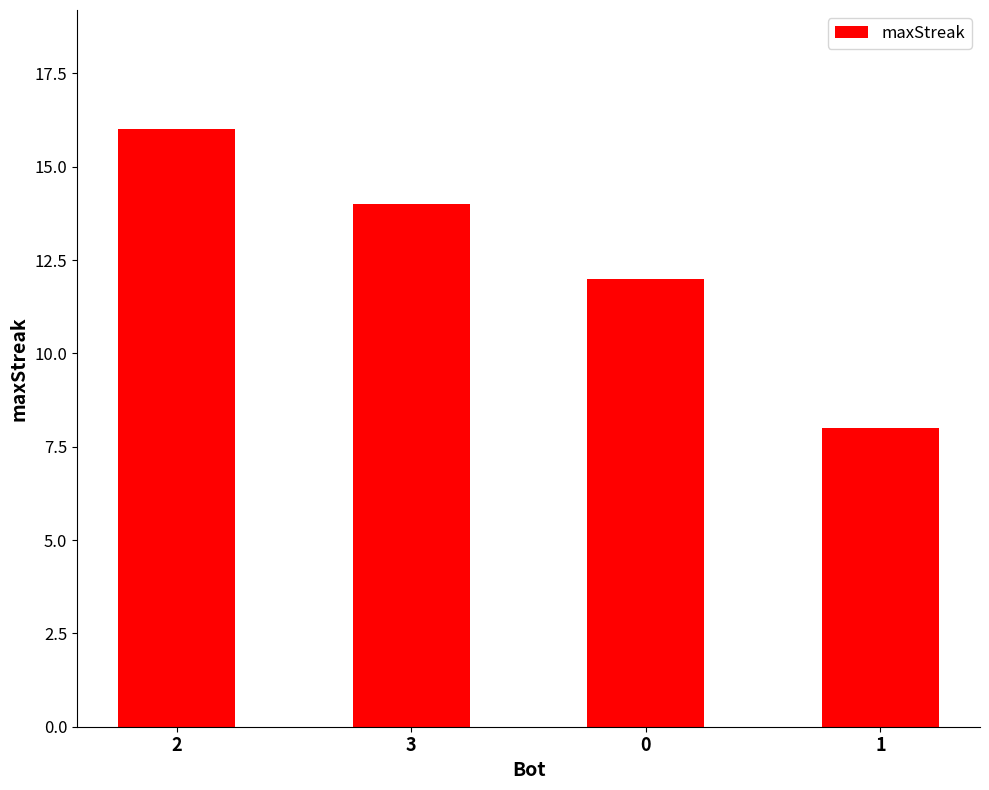

What is the ratio of the value at 2 to the value at 3?

1.1